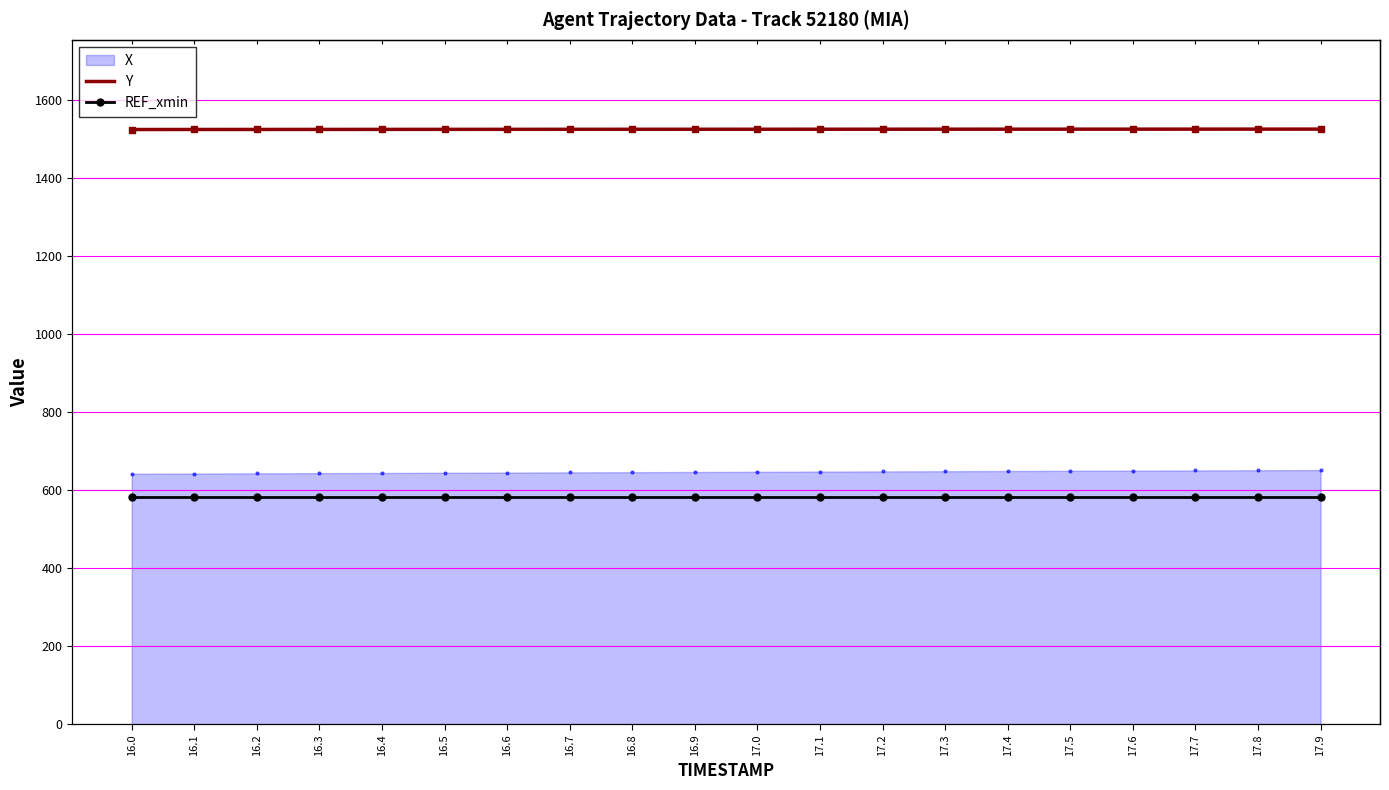

At how many categories does at least one series exceed 1017?

20